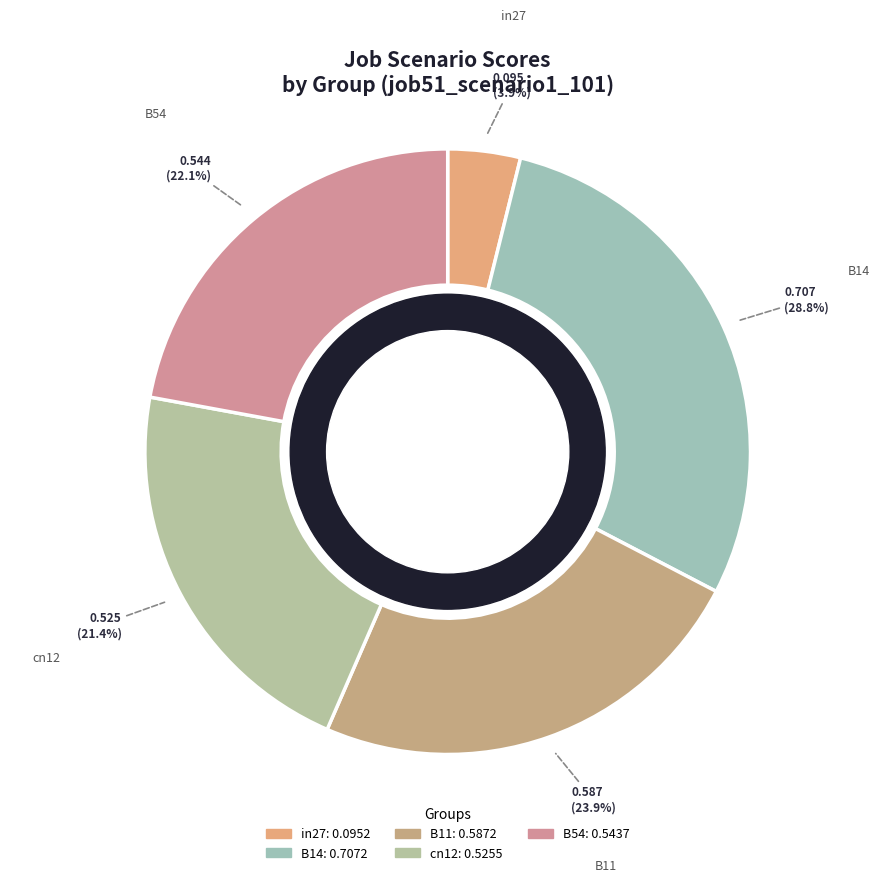

To the nearest percent, what portion does B11 represent?

24%